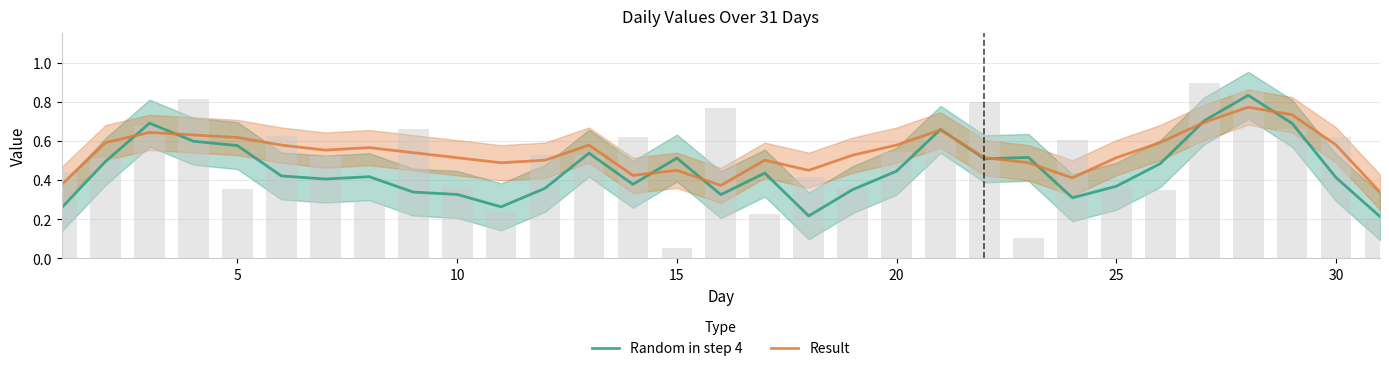

Count the number of categories in the chart.

31